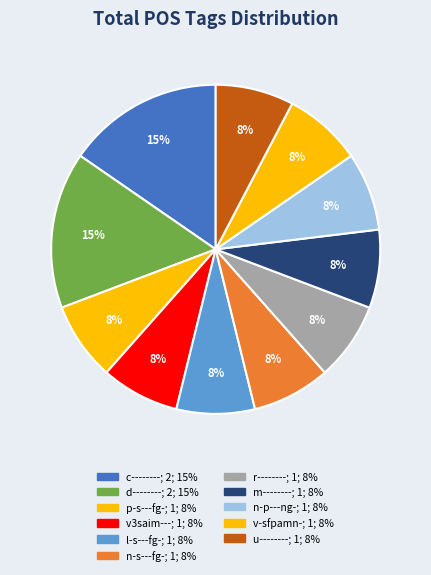

Rank the categories by value from lowest to highest.

p-s---fg-, v3saim---, l-s---fg-, n-s---fg-, r--------, m--------, n-p---ng-, v-sfpamn-, u--------, c--------, d--------